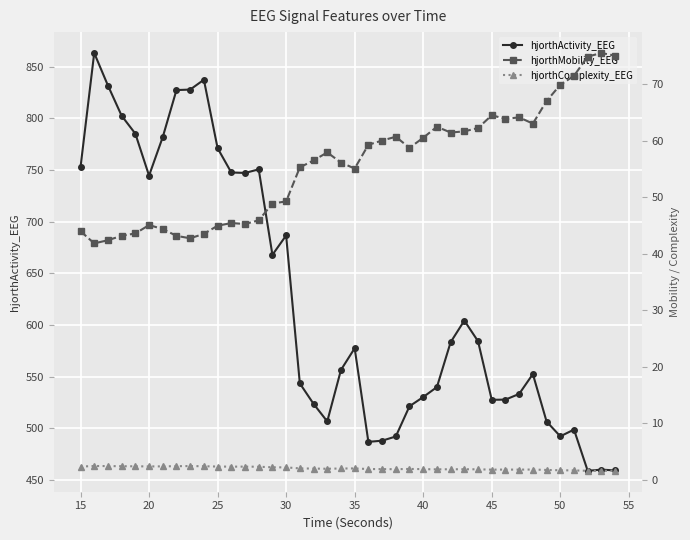

How many lines are shown in the chart?

3